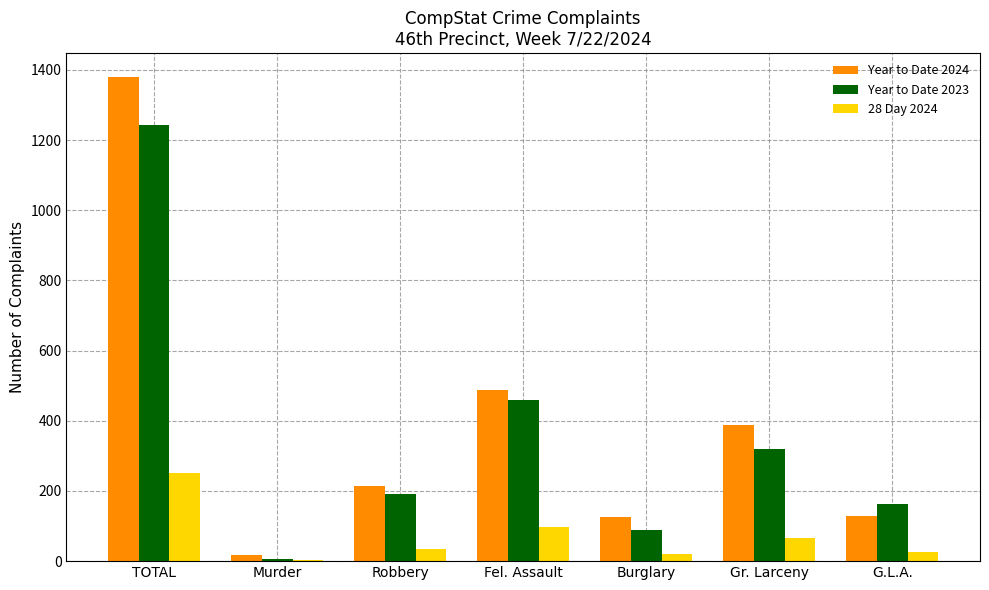

Count the number of data series in this chart.

3